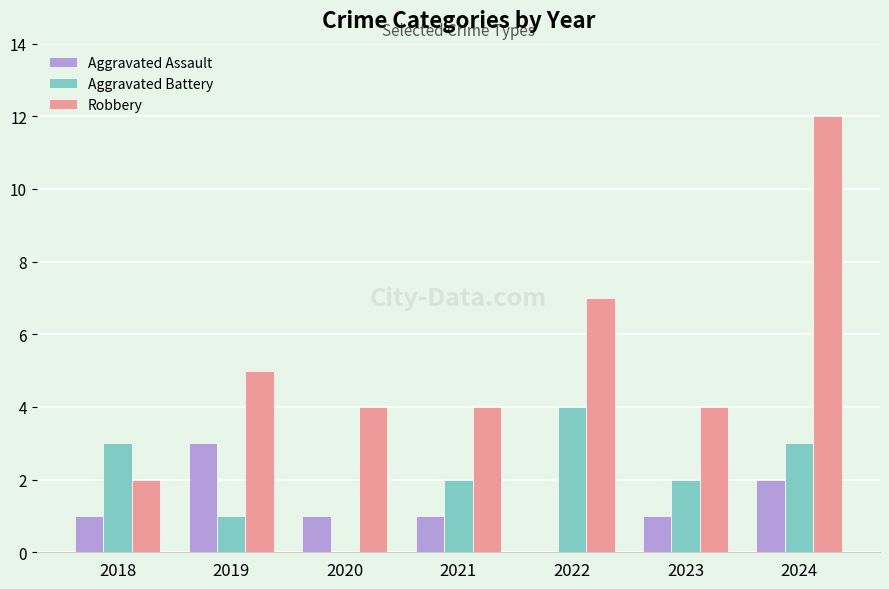

How many positive values does the Aggravated Battery series have?

6